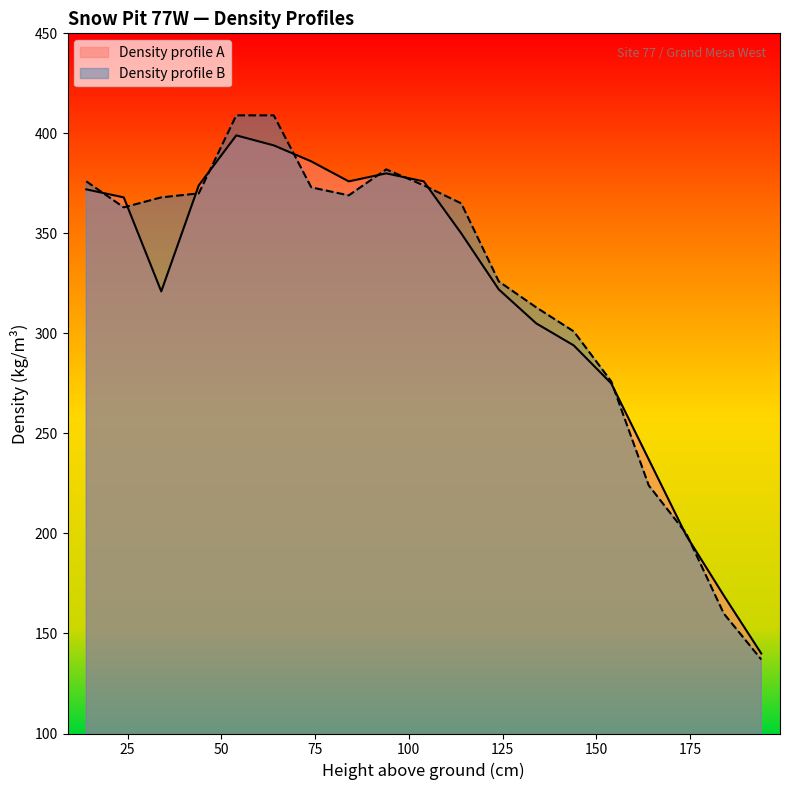

At 44, list the series in order from largest to smallest.

Density profile A, Density profile B